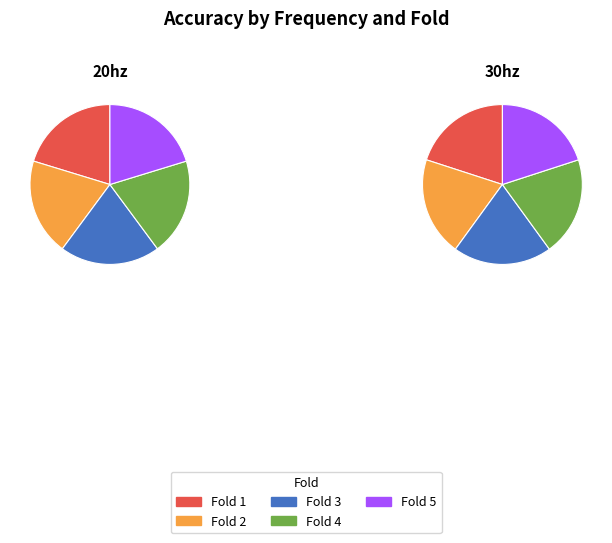

What is the smallest slice in the pie chart?

Fold 2